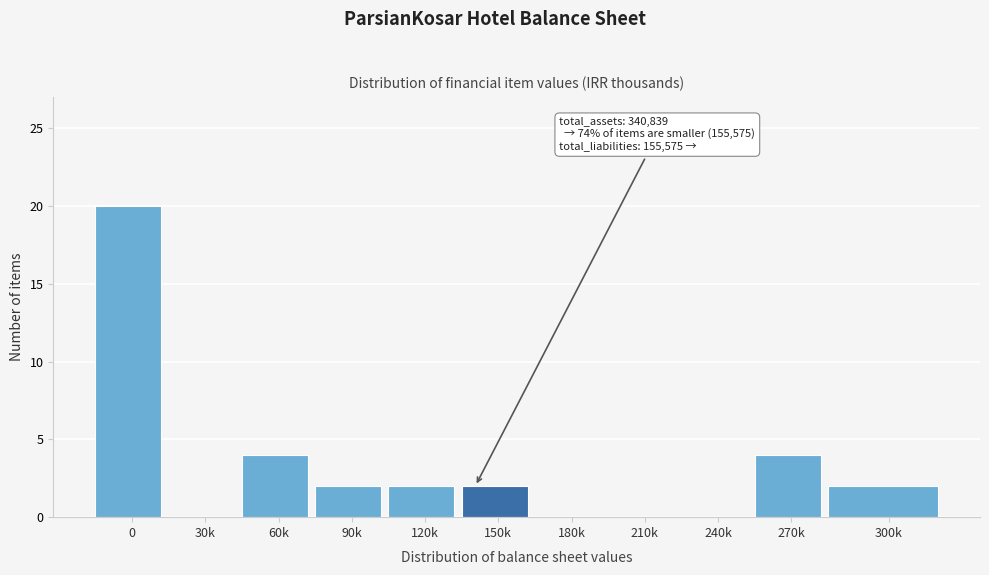

Reading left to right, transcribe all the data shown in this chart.

0=20	30k=0	60k=4	90k=2	120k=2	150k=2	180k=0	210k=0	240k=0	270k=4	300k=2